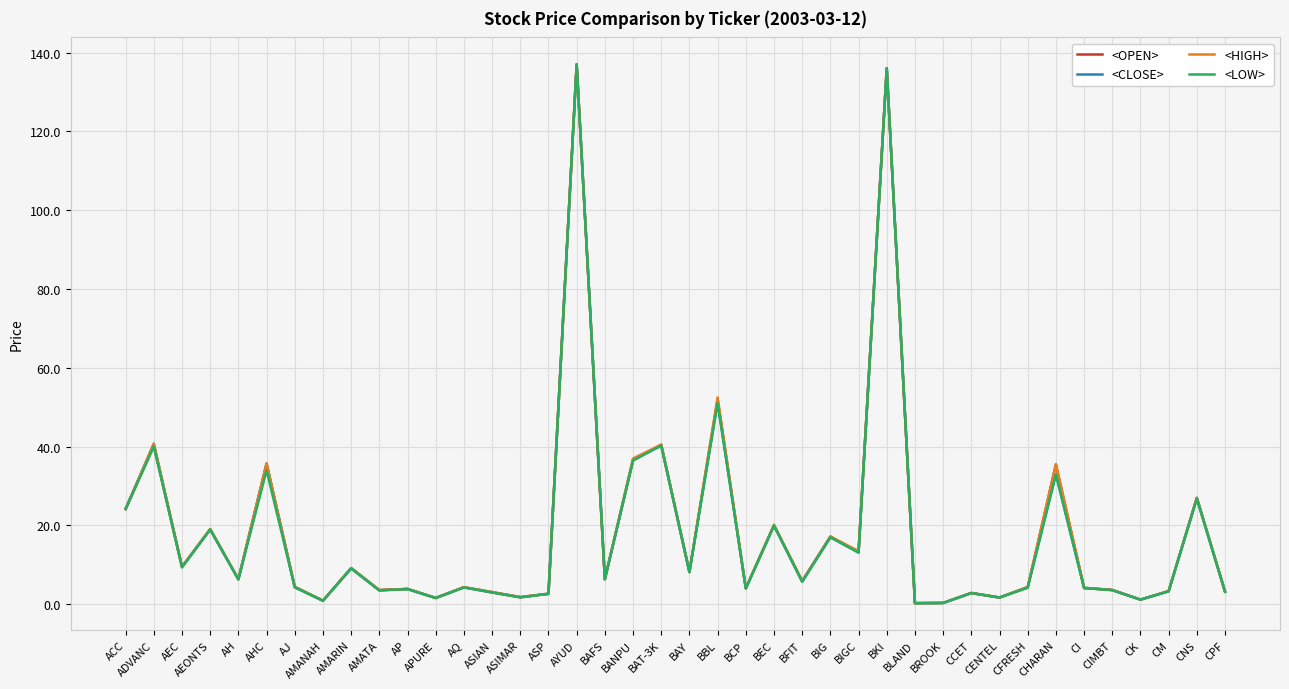

Is it true that <CLOSE> equals 137.0 at AYUD?

True